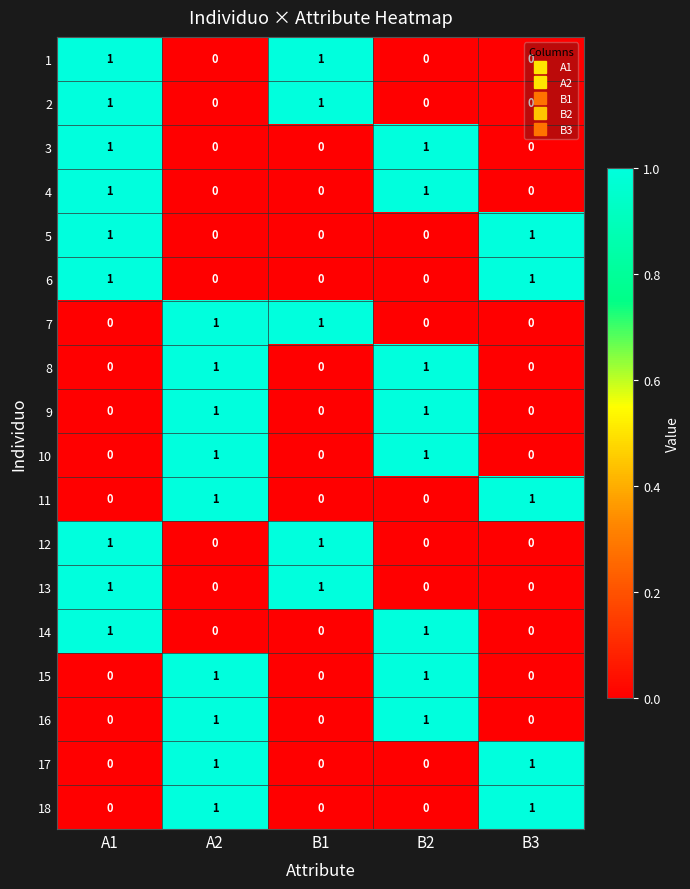

What is the total value across all series at A1?

9